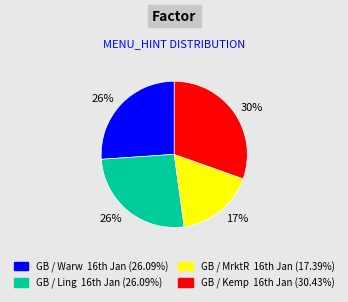

Which slice is the smallest?

GB / MrktR 16th Jan